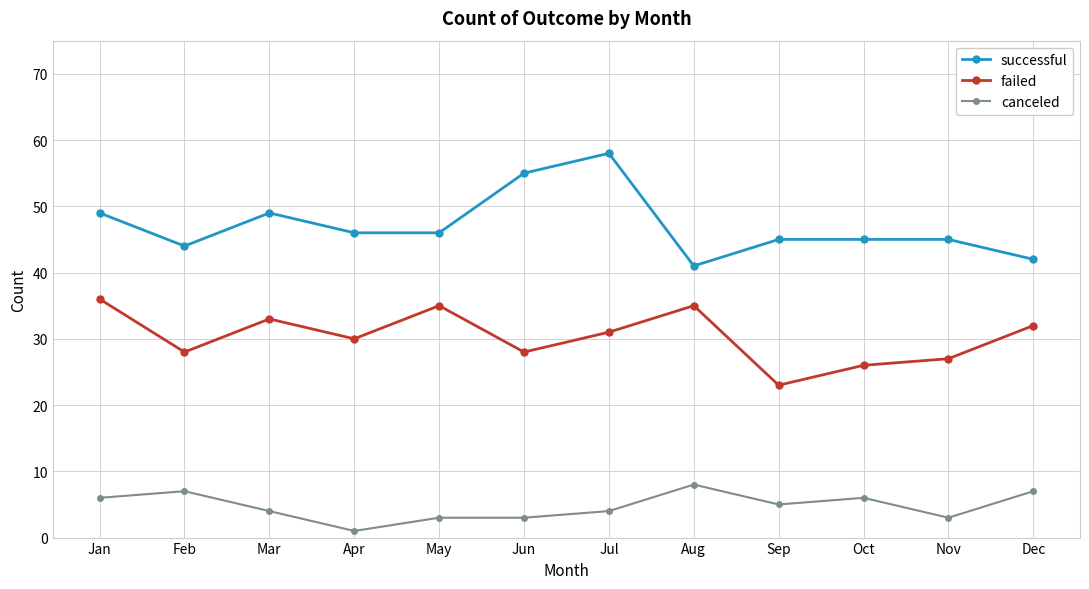

True or false: canceled has more than 0 points higher than both neighbors.

True